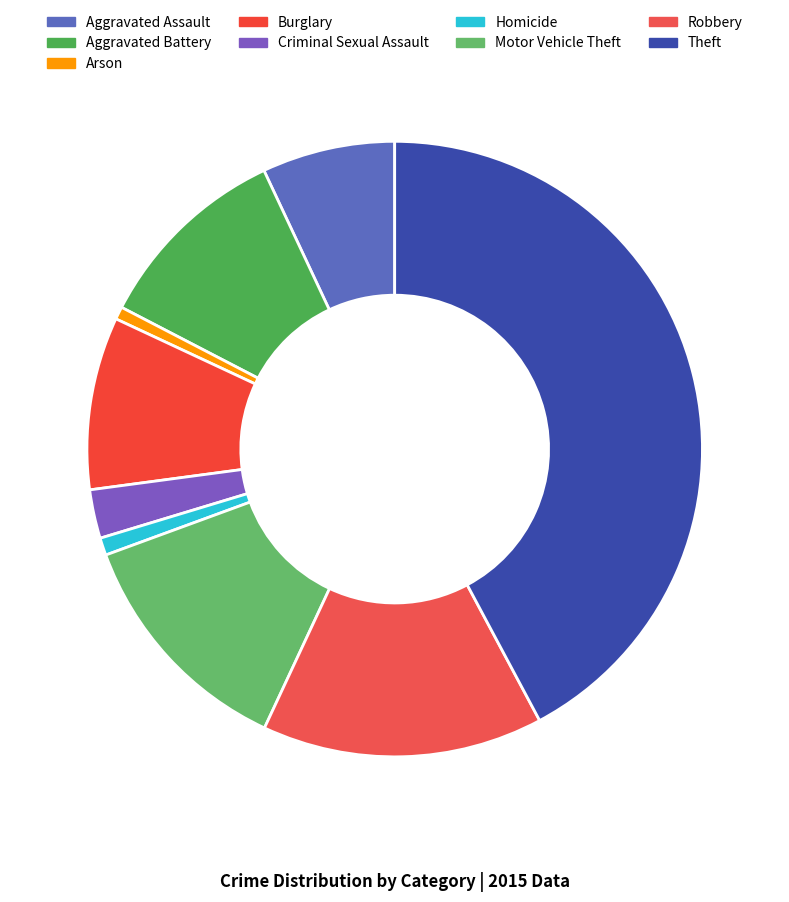

How much of the chart is everything except Homicide?

99.1%